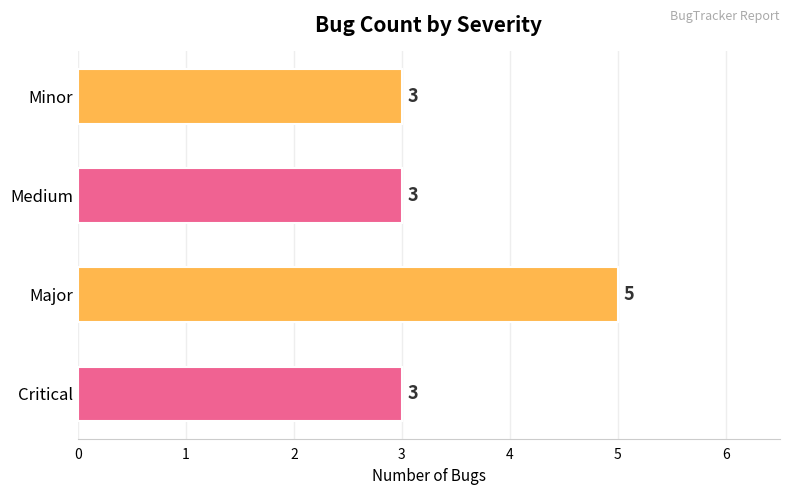

What is the ratio of the value at Minor to the value at Major?

0.6